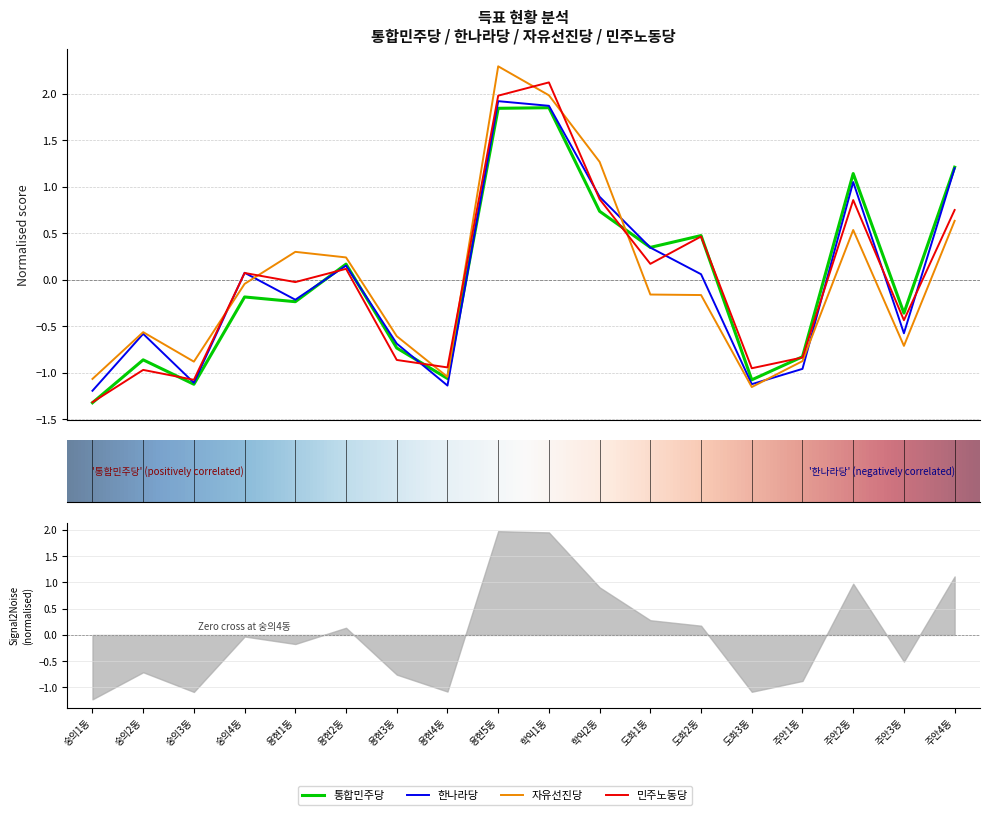

At which label does 투표수 first exceed 0?

용현2동